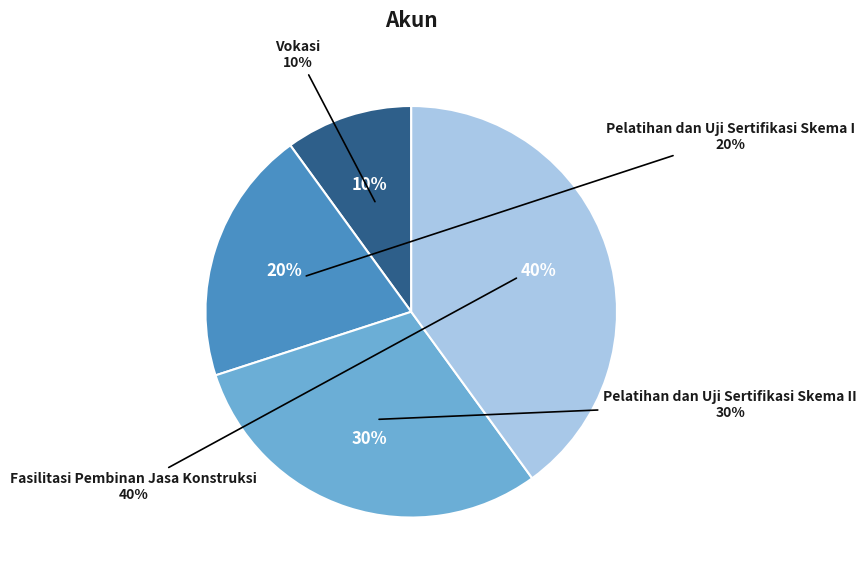

Is Fasilitasi Pembinan Jasa Konstruksi the majority of the pie?

No